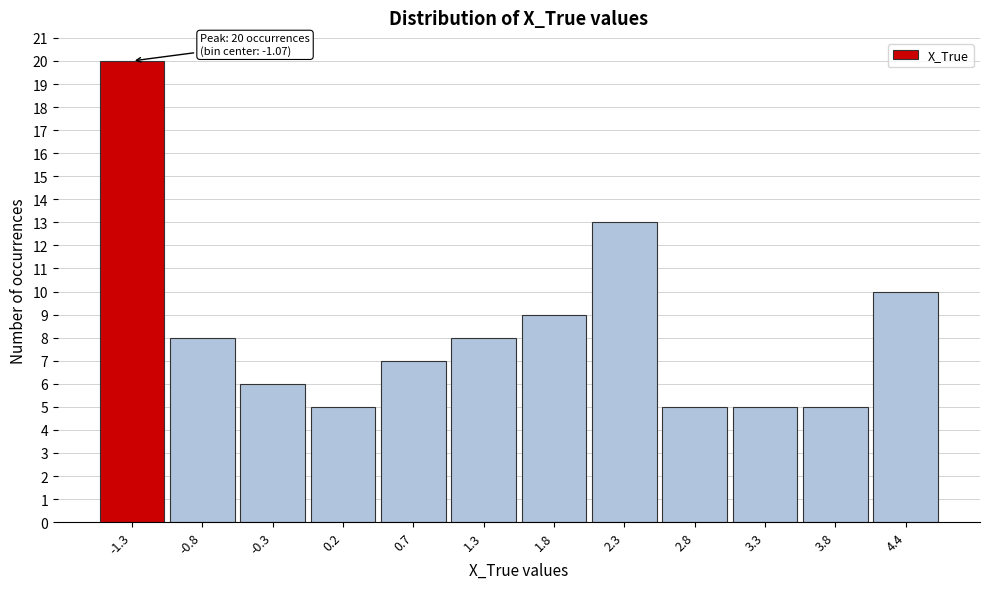

Reading left to right, what are all the values shown in this chart?

-1.3=20	-0.8=8	-0.3=6	0.2=5	0.7=7	1.3=8	1.8=9	2.3=13	2.8=5	3.3=5	3.8=5	4.4=10